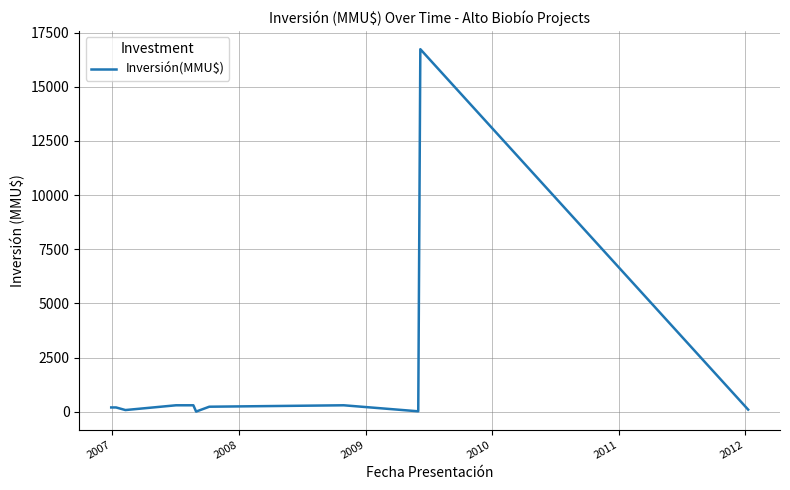

What is the difference between the maximum and minimum values?

16726